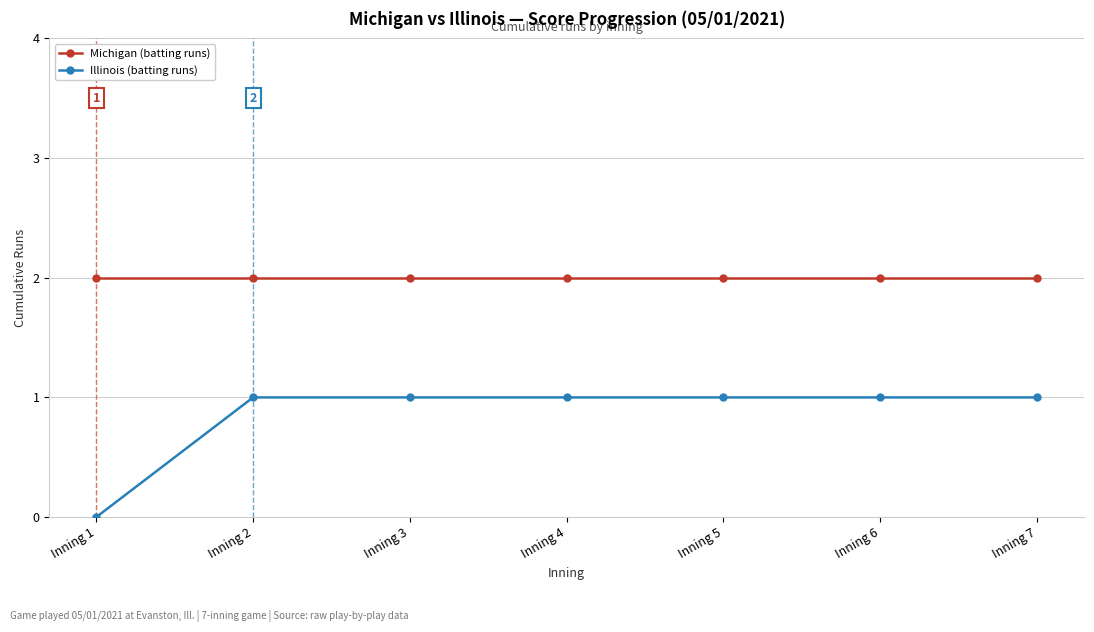

Which series has the largest total across all categories?

Michigan (batting runs)